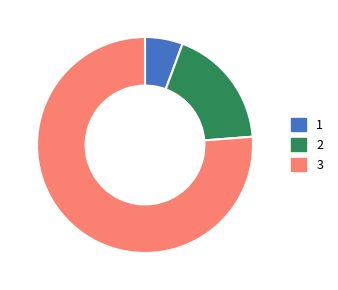

Which slice is the largest?

3